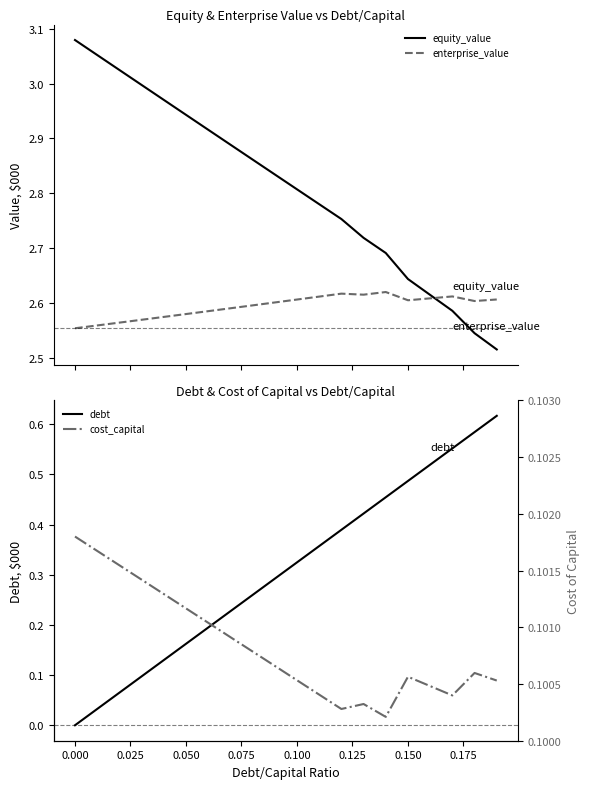

In enterprise_value, how many points are higher than both neighbors (excluding endpoints)?

3